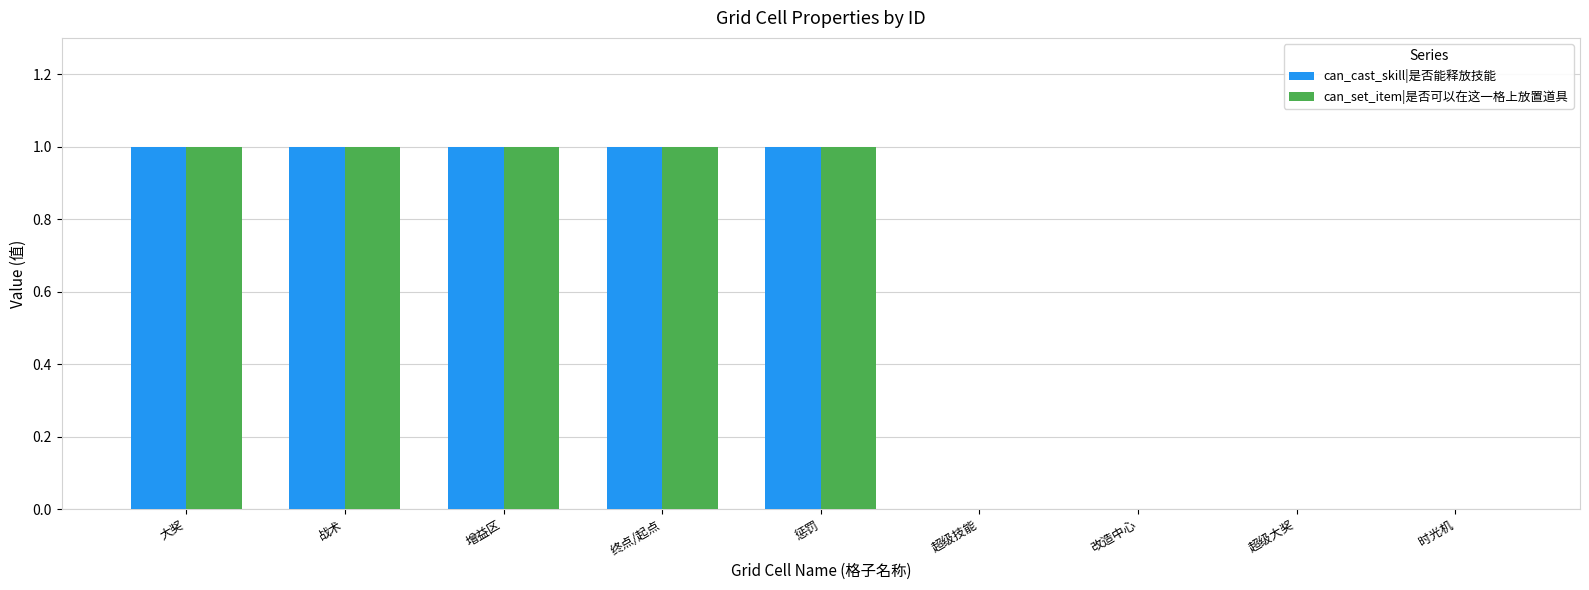

What is the sum of all can_set_item|是否可以在这一格上放置道具 values?

5